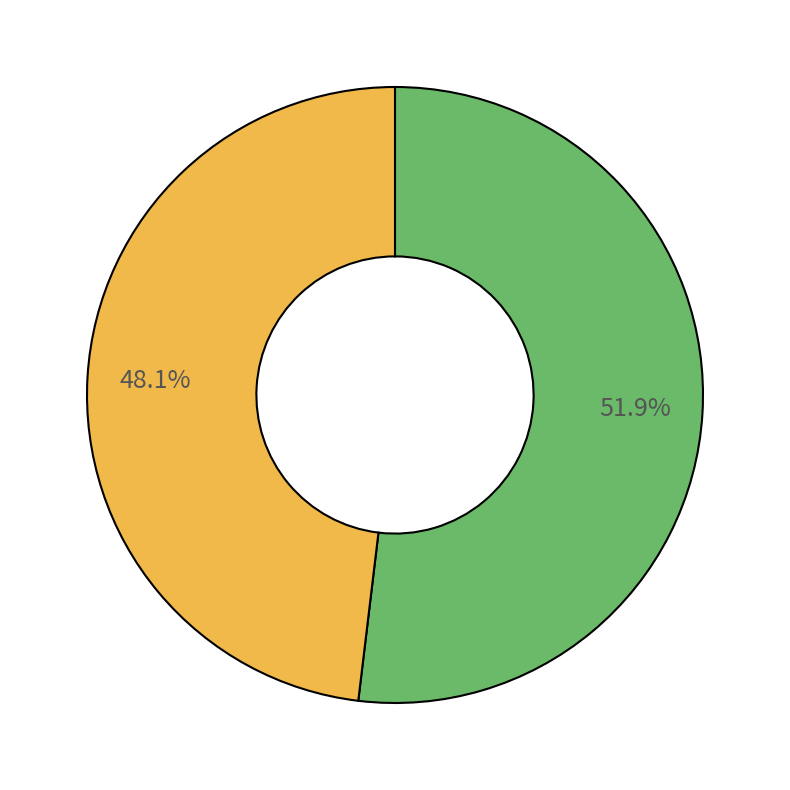

Is there a majority slice in this chart?

Yes